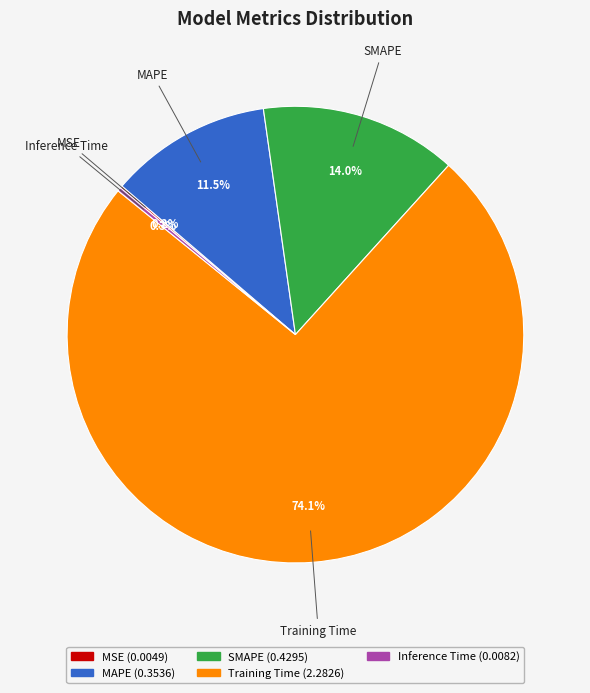

What is the majority slice?

Training Time